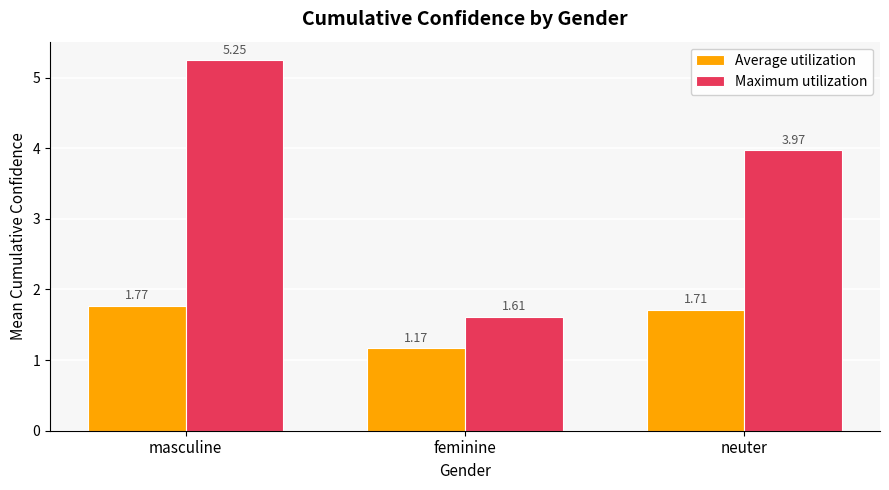

Rank the series by their average value, from lowest to highest.

Average utilization, Maximum utilization